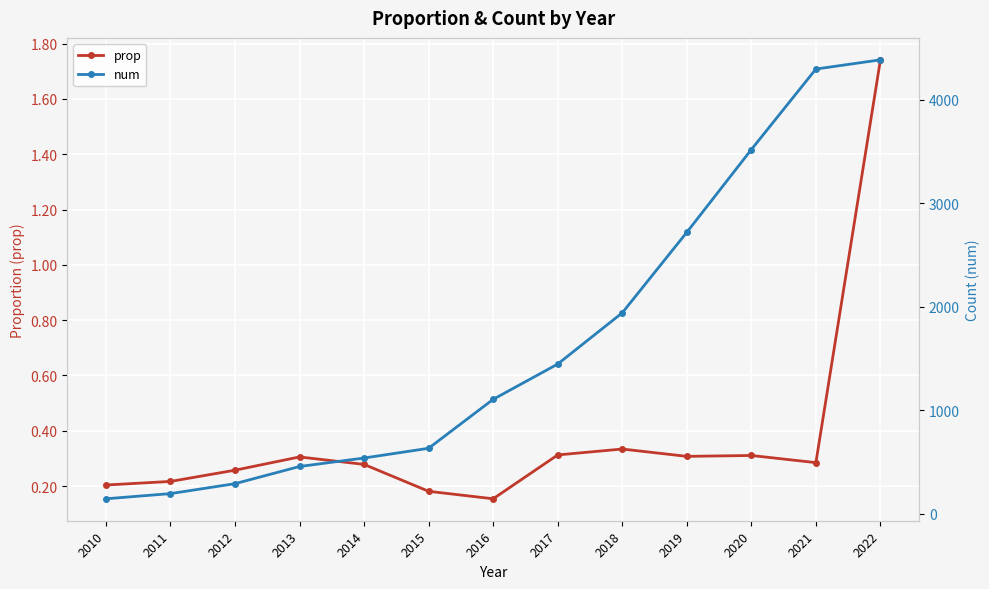

Which series has the largest total across all categories?

num